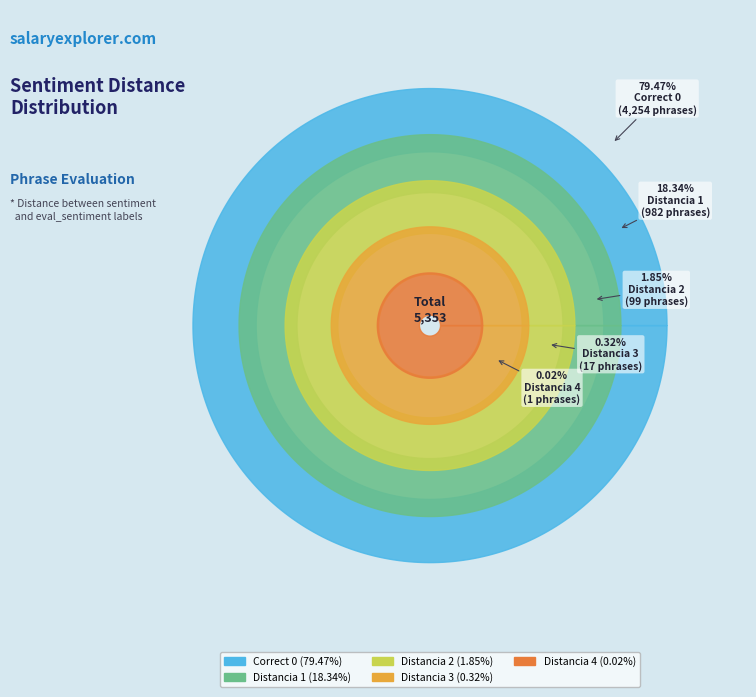

Rank the categories by value from lowest to highest.

Distancia 4, Distancia 3, Distancia 2, Distancia 1, Correct 0